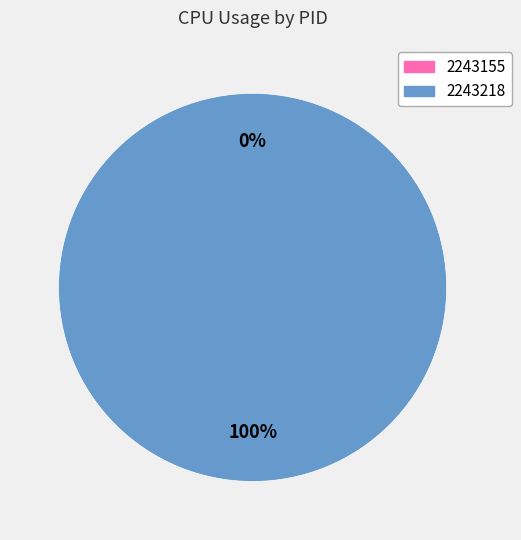

To the nearest percent, what is the average slice percentage?

50%